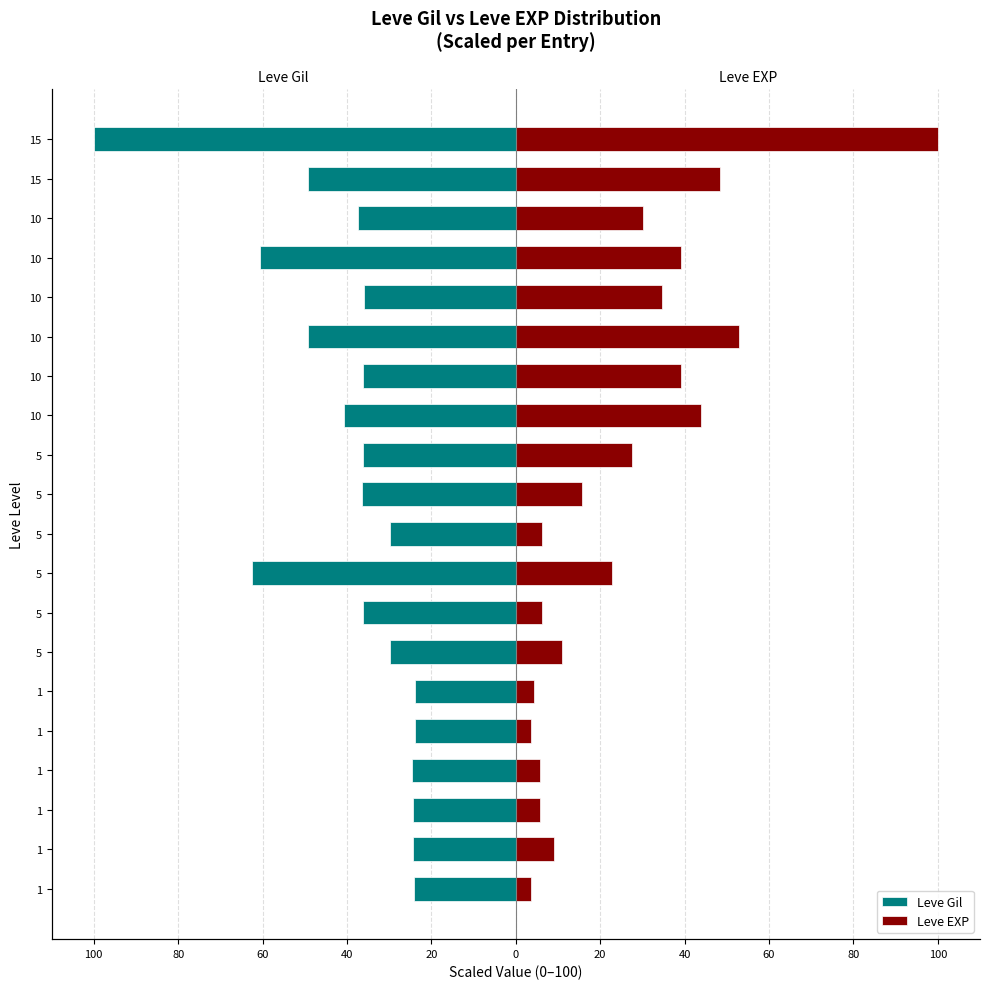

What is the difference between the maximum and second lowest values in the Leve EXP series?

96.5